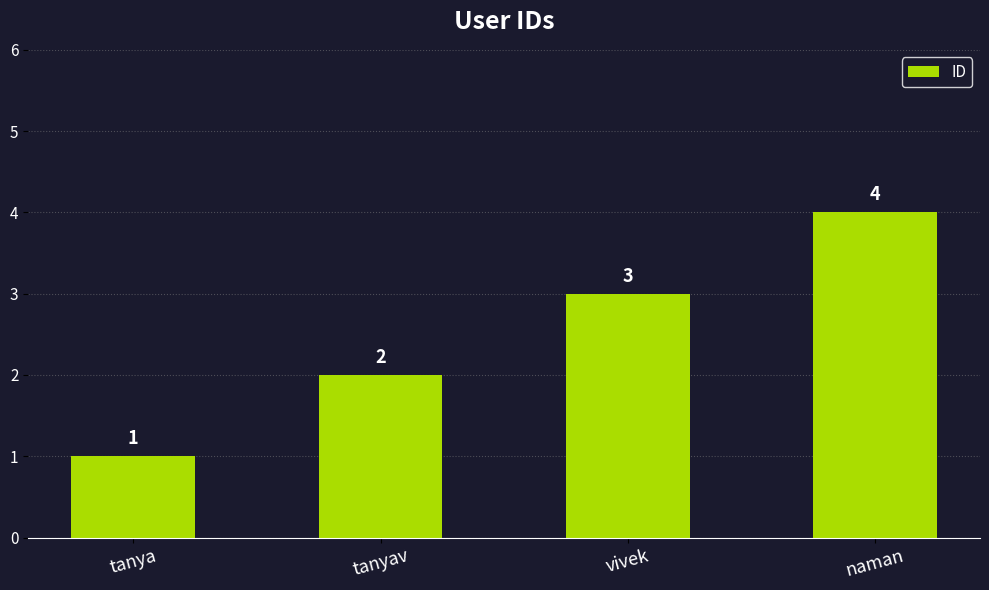

Which label corresponds to the largest value in the chart?

naman